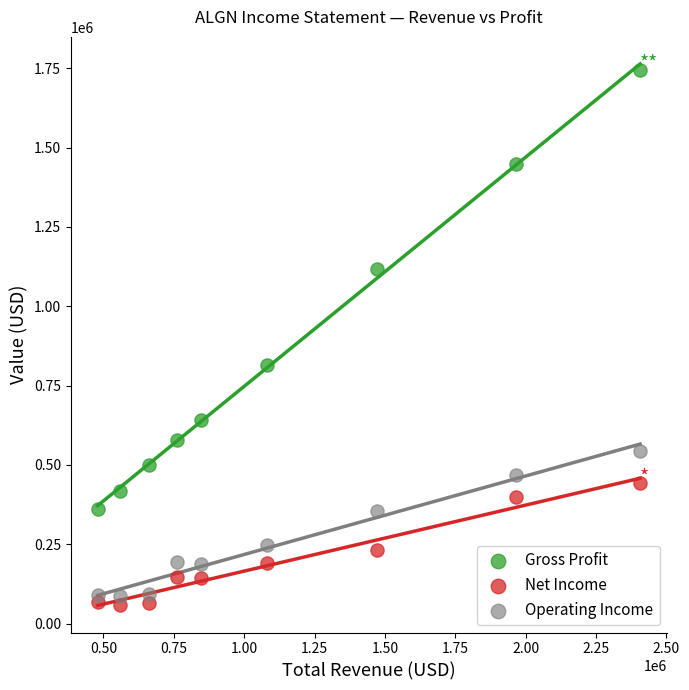

Across all data points, what is the range of Y values (max minus min)?

1685200